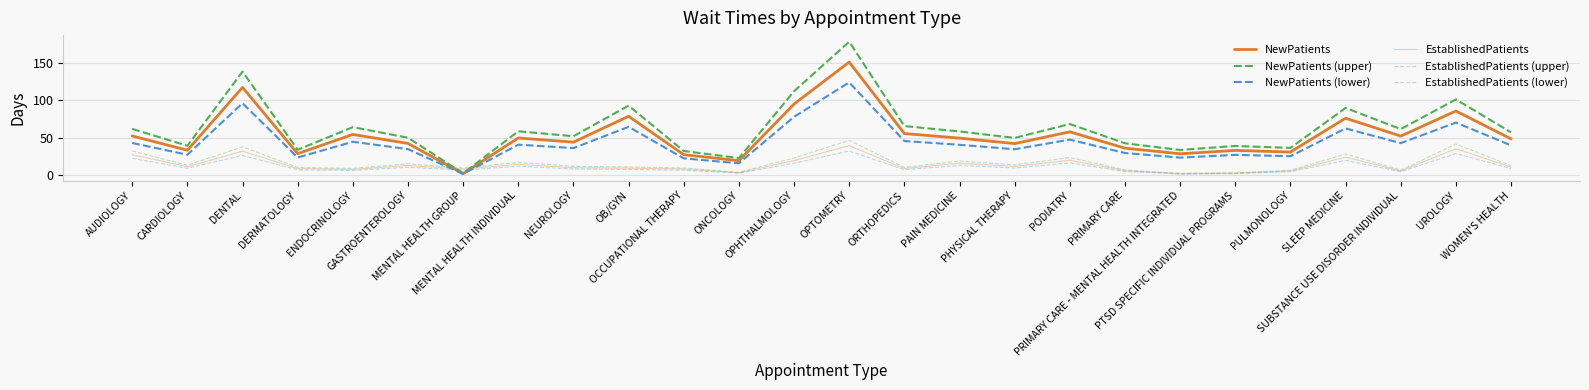

Where is NewPatients (upper) nearest to the value 90?

SLEEP MEDICINE